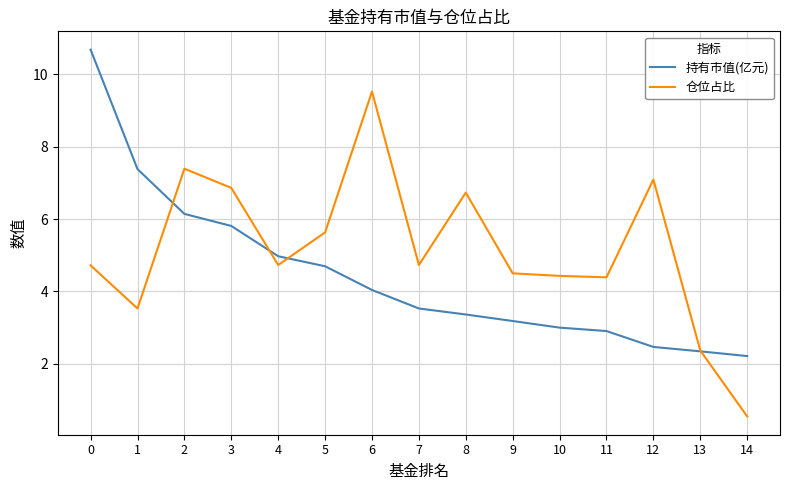

Rank the series at 9 from lowest to highest value.

持有市值(亿元), 仓位占比